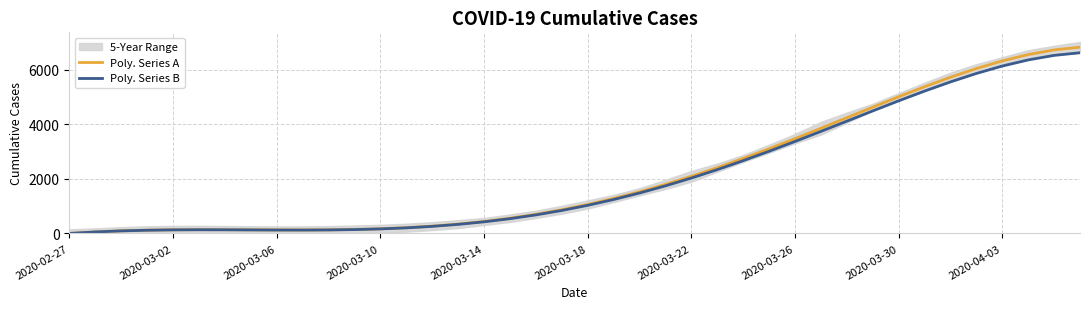

The Poly. Series A series shows 1439.9 at 2020-03-18. True or false?

False